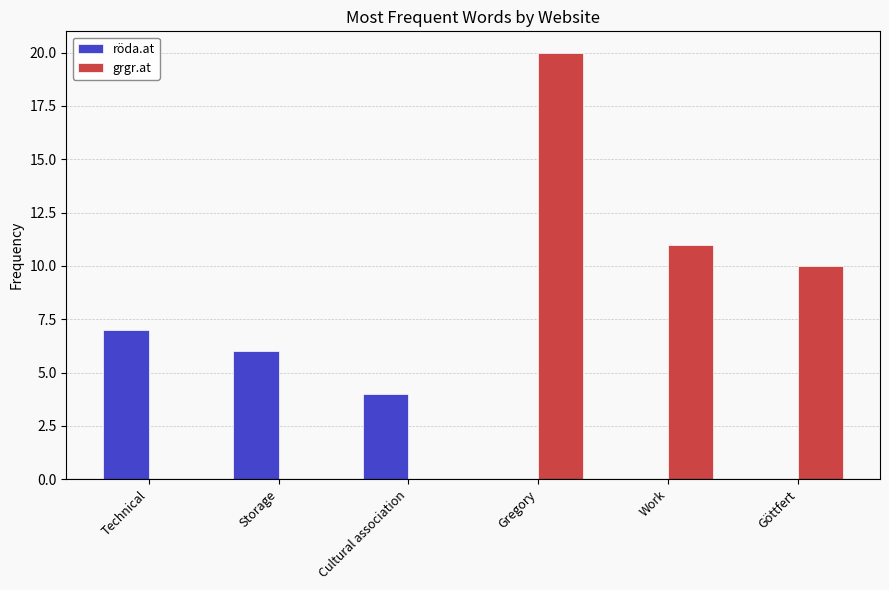

Which series changed the most between Cultural association and Göttfert?

grgr.at